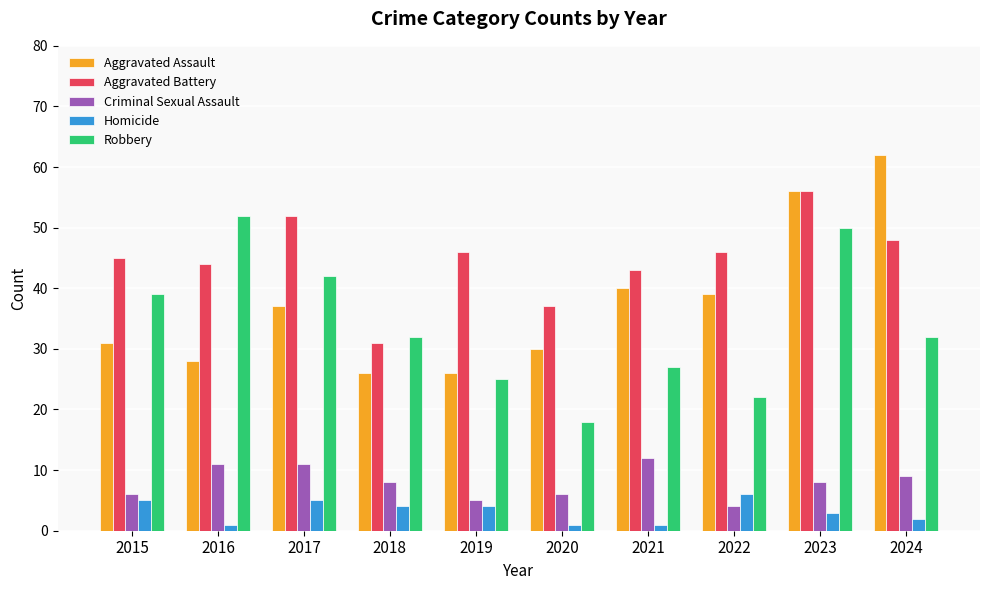

How many bars are there in each group?

5